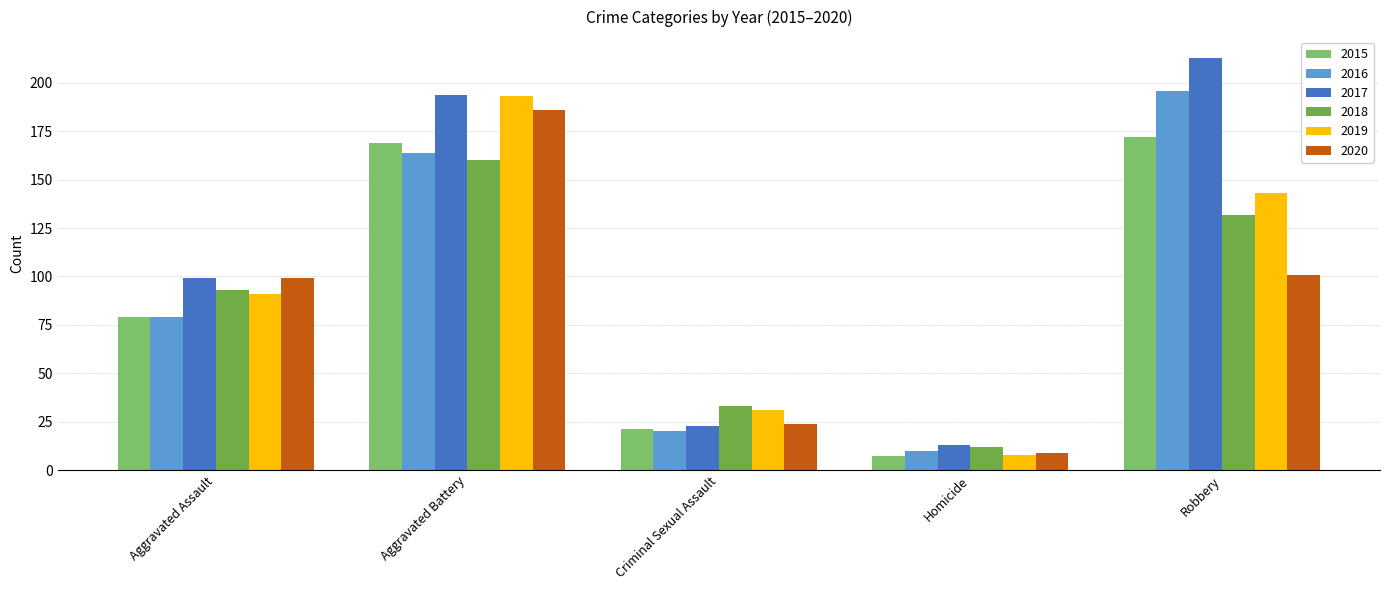

What is the value of the 2018 bar at the 3rd from the left?

33